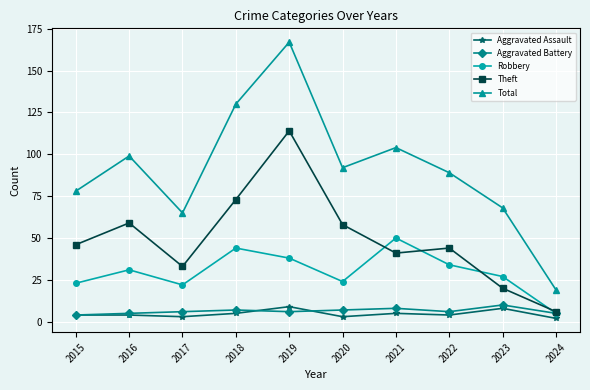

What is the value of the Aggravated Assault point at the 5th from the left?

9